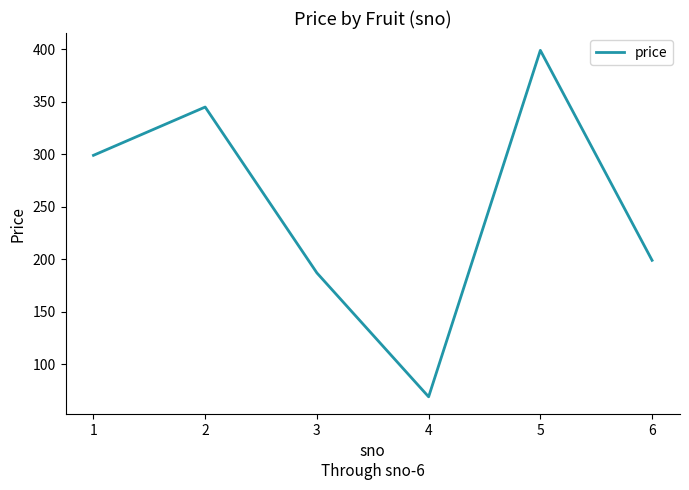

What is the sum of the values at 6 and 2?

544